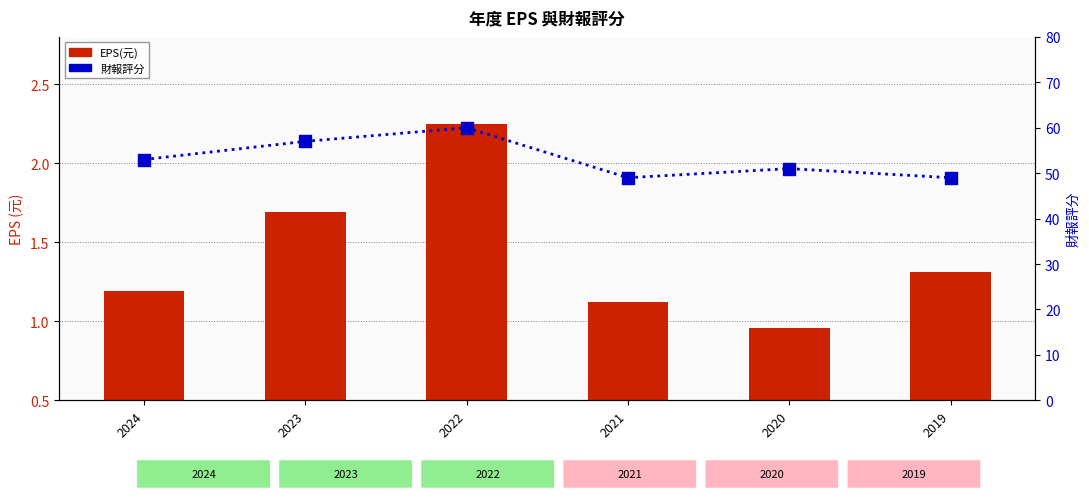

What is the total value across all series at 2019?

50.3